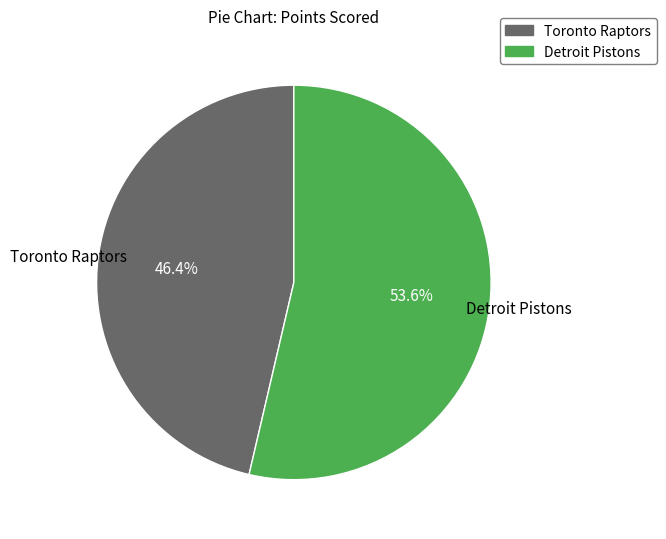

What percentage is the Detroit Pistons slice, to the nearest percent?

54%